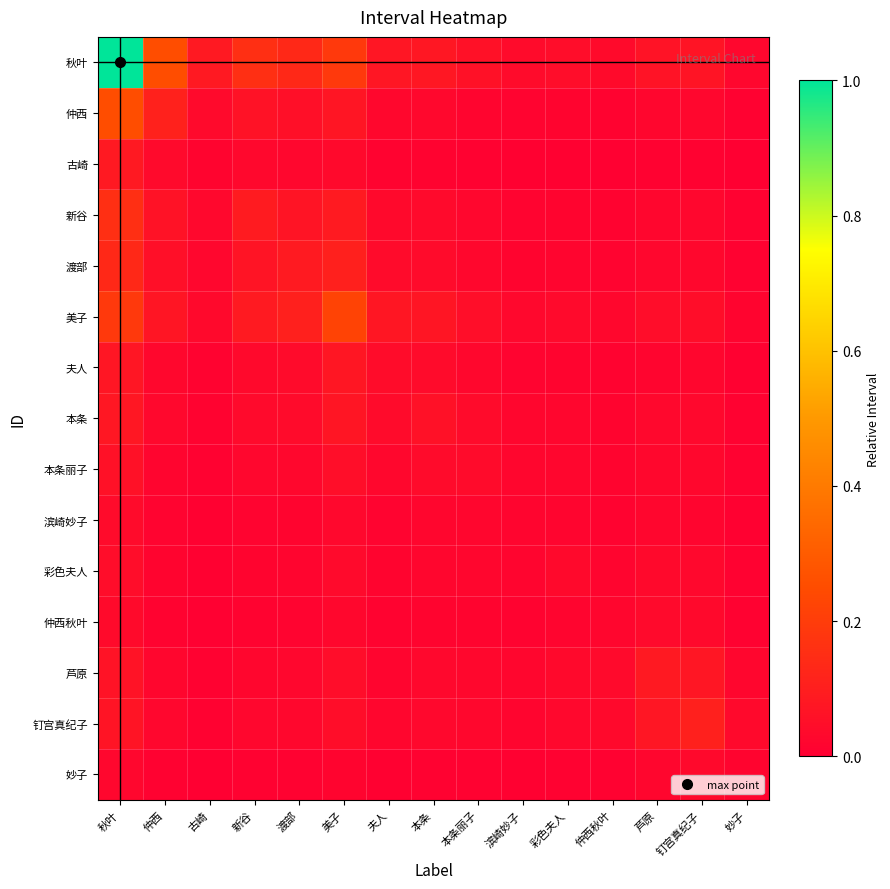

Which has a higher value, 美子 or 渡部?

美子